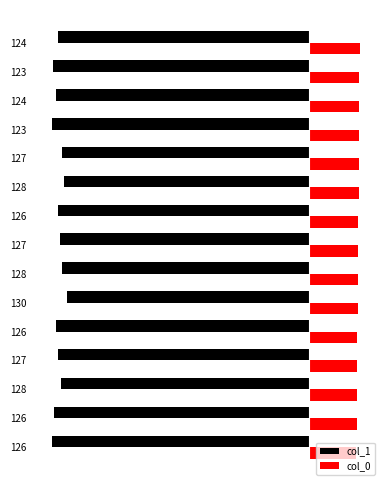

What are all the series names shown in the legend?

col_1, col_0